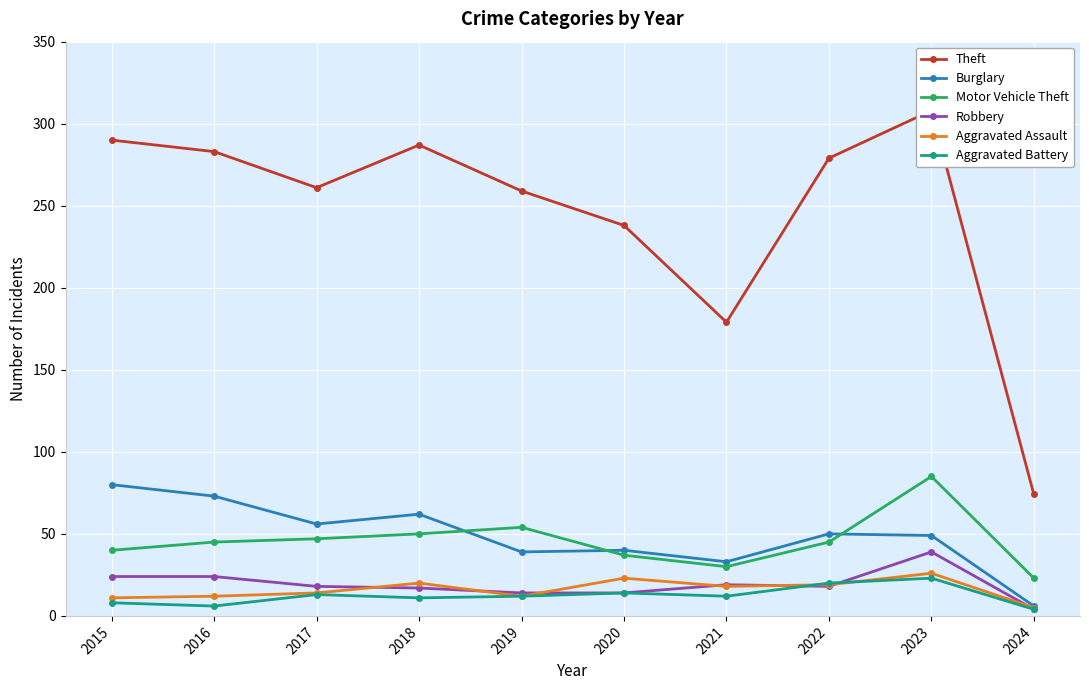

What are all the series names shown in the legend?

Theft, Burglary, Motor Vehicle Theft, Robbery, Aggravated Assault, Aggravated Battery